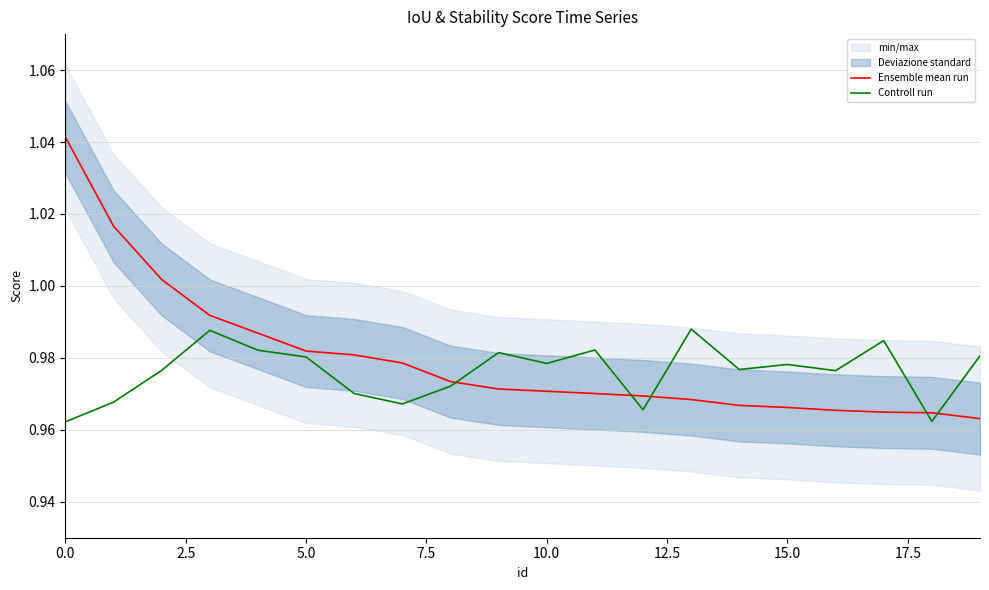

What is the greatest value displayed?

1.0